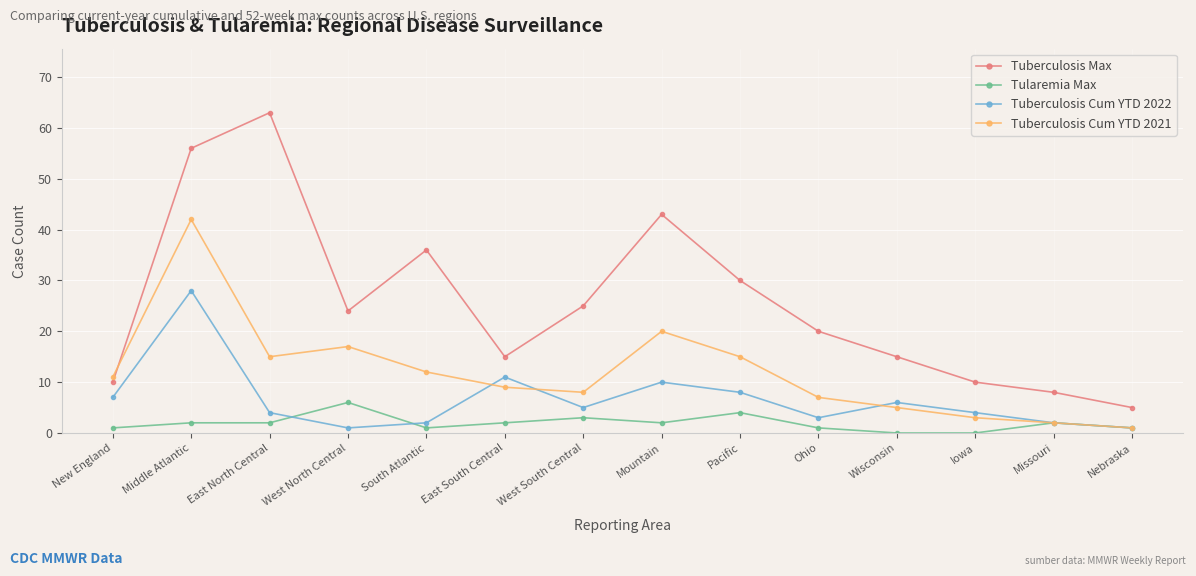

Which series has the largest total across all categories?

Tuberculosis Max